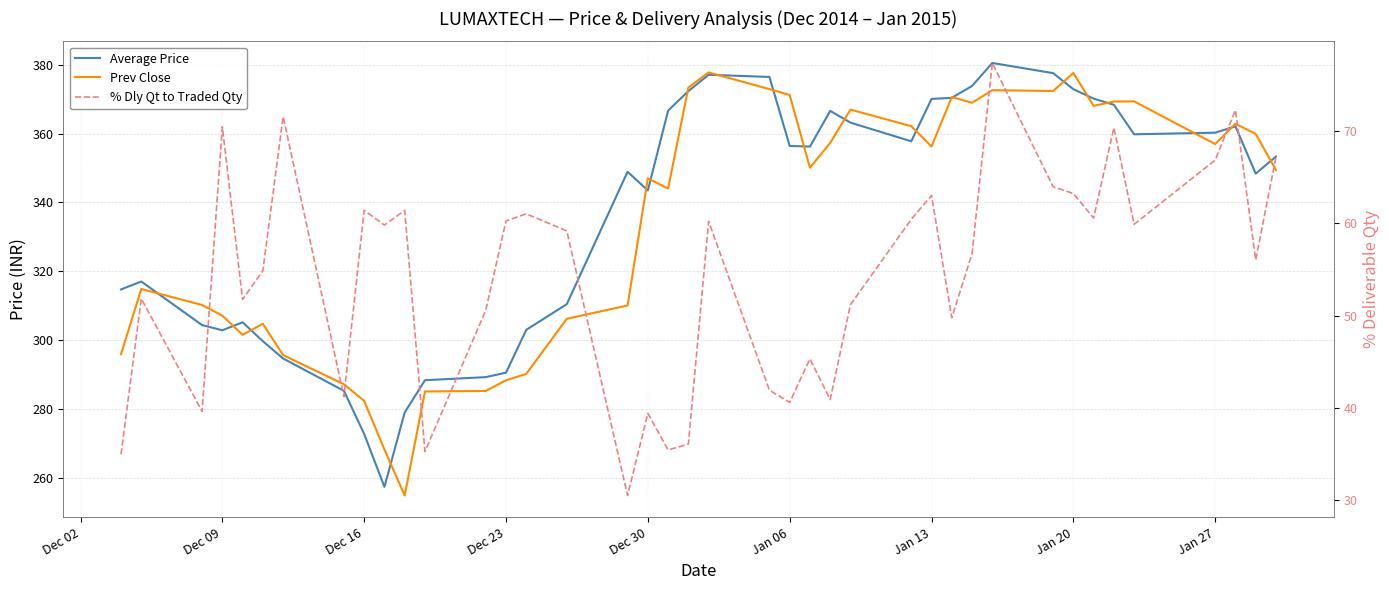

How many lines are shown in the chart?

3